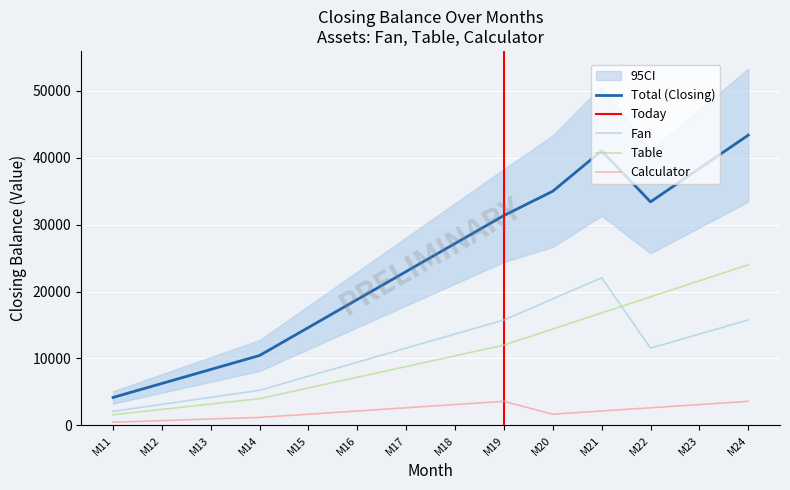

Is the value of Calculator at M12 greater than the value of Fan at M19?

No